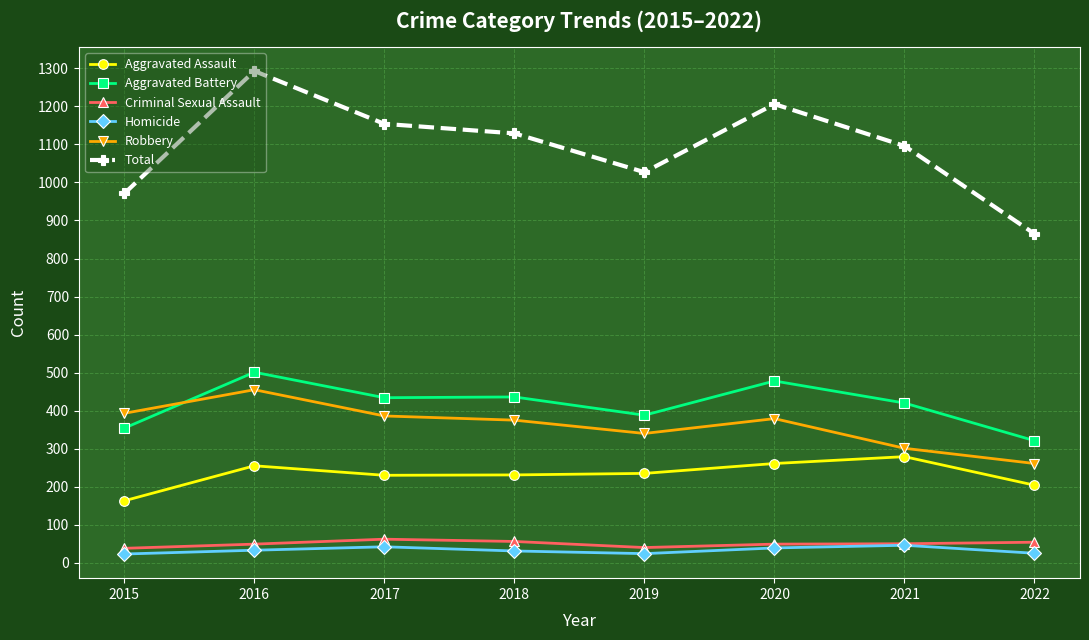

True or false: Aggravated Assault and Robbery intersect in this chart.

False